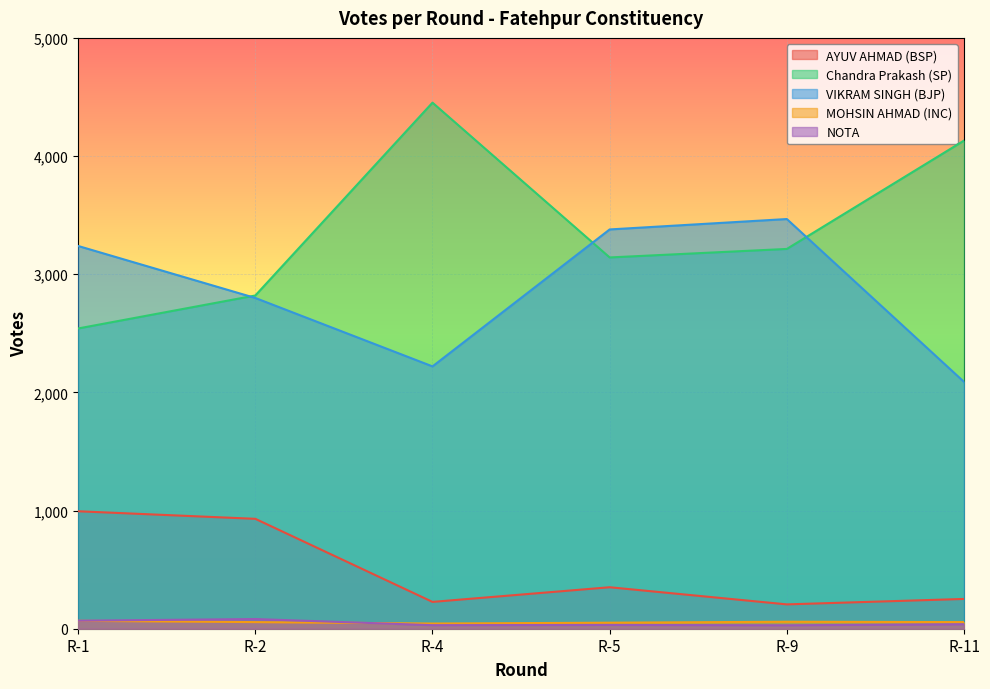

How many data points in Chandra Prakash (SP) are above 3214?

2